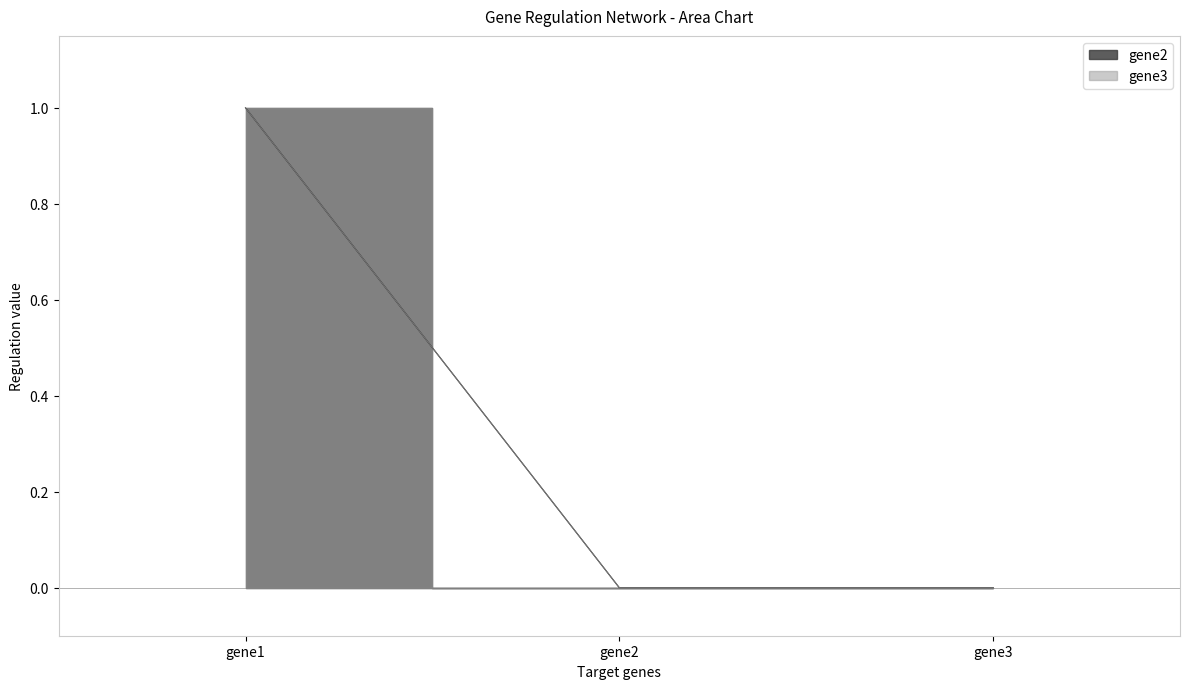

Between gene2 and gene1, which is larger?

gene1